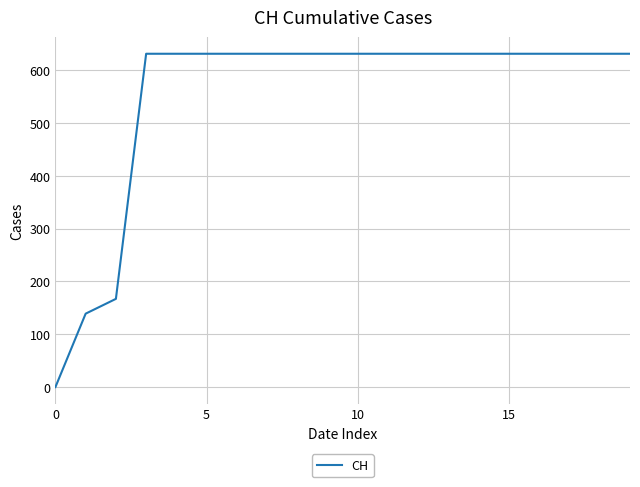

How many series are shown in this chart?

1